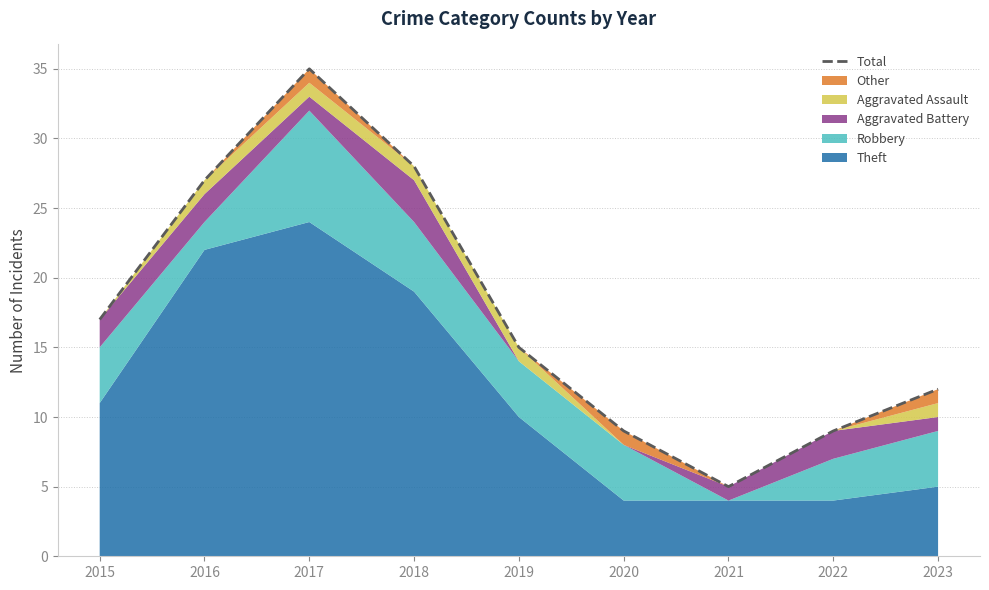

Which label corresponds to the largest value in the chart?

2017